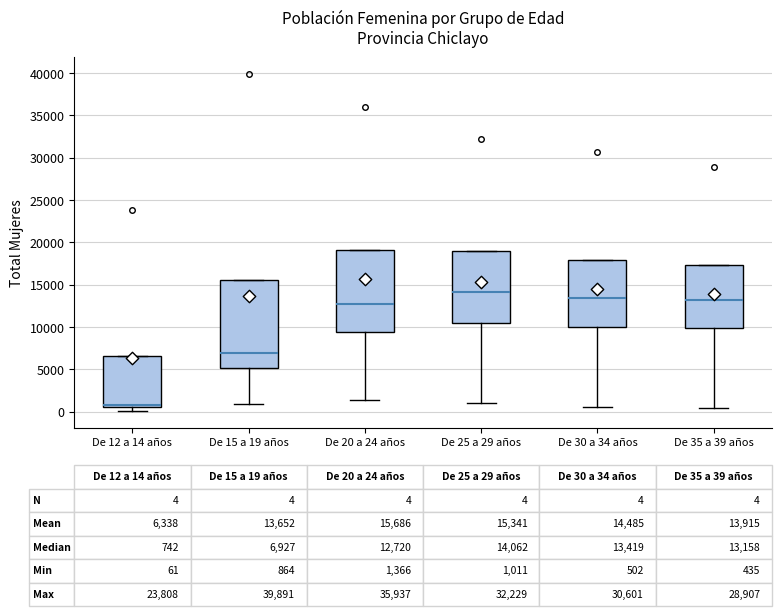

Which box's median line is the highest?

De 25 a 29 años